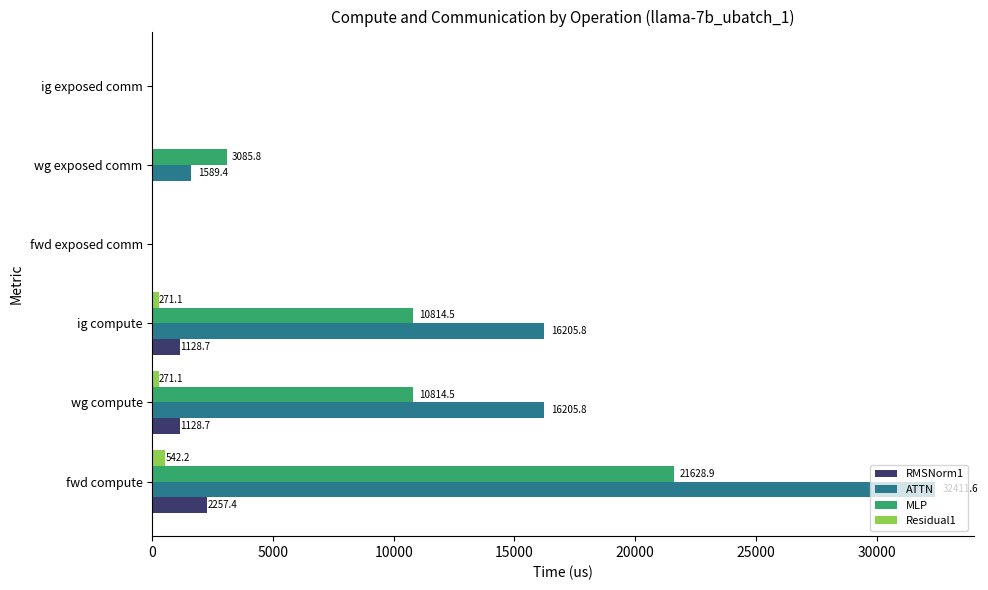

What is the average value of the ATTN series?

11068.8